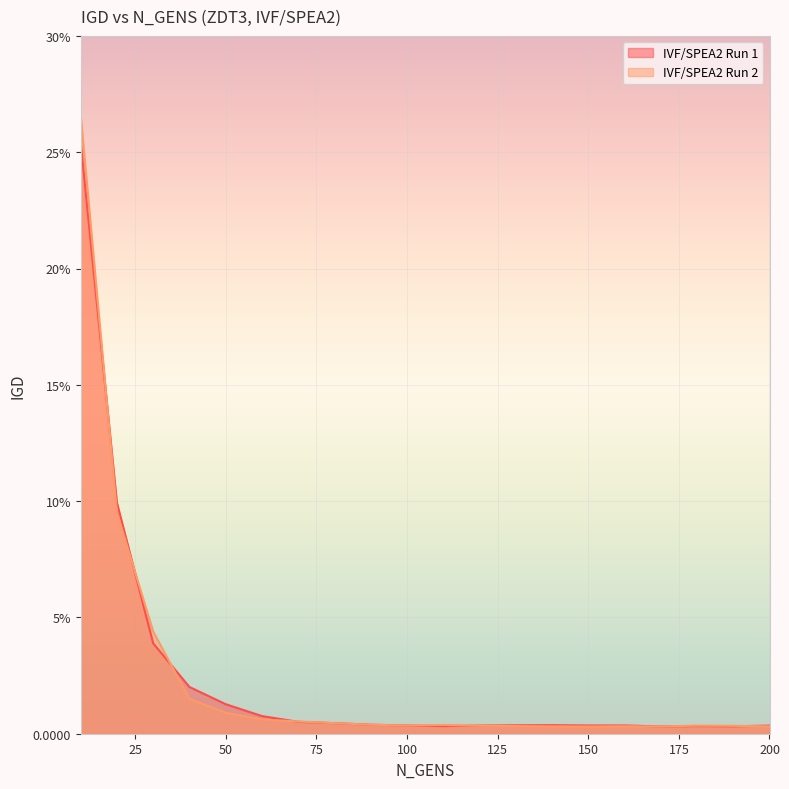

Rank the series by their average value, from highest to lowest.

IVF/SPEA2 Run 2, IVF/SPEA2 Run 1